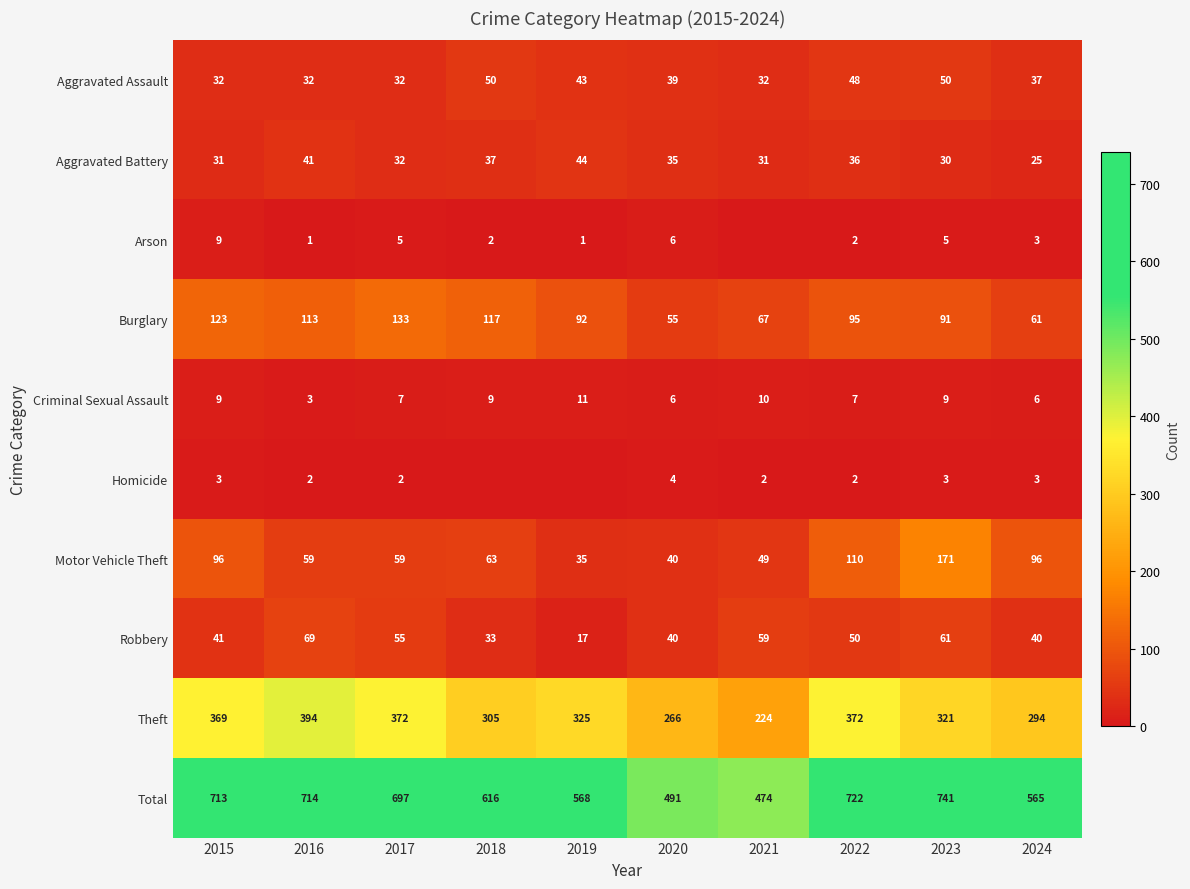

What is the difference between the Motor Vehicle Theft values at 2023 and 2016?

112